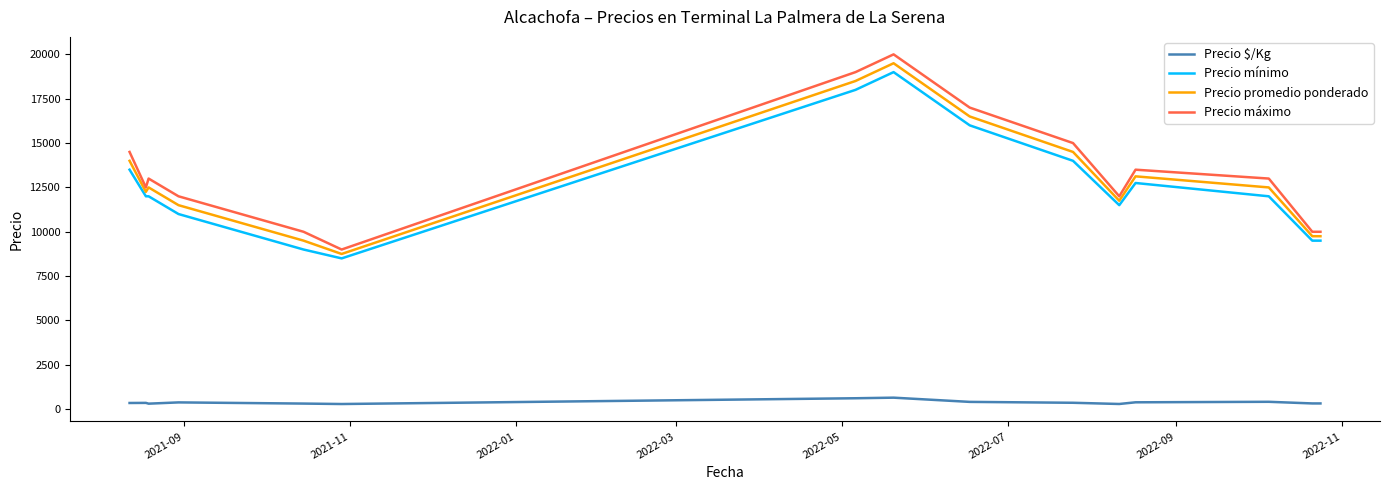

What is the greatest value displayed?

20000.0